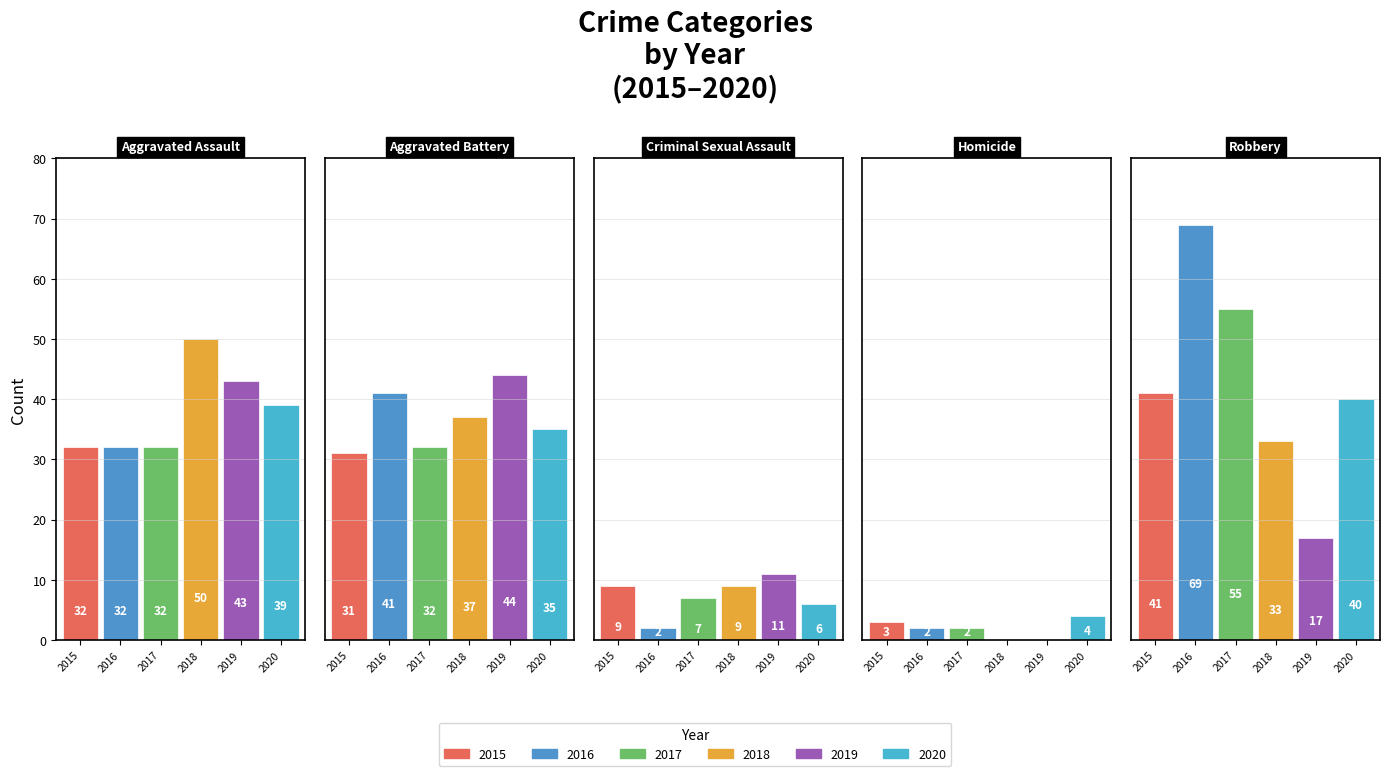

True or false: 2018 has a value of 18 at Homicide.

False